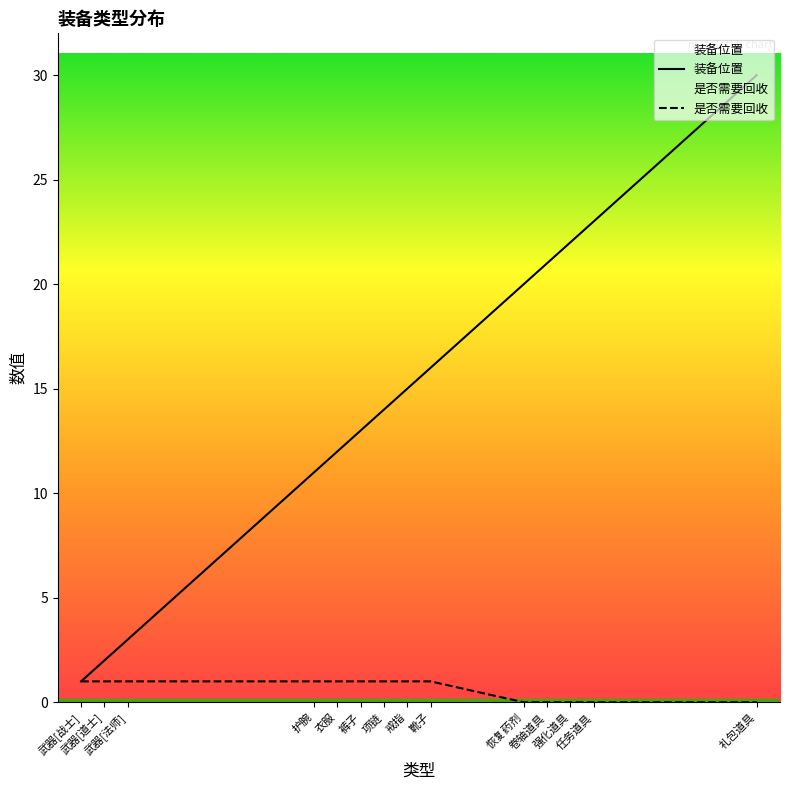

What are all the series names shown in the legend?

装备位置, 是否需要回收